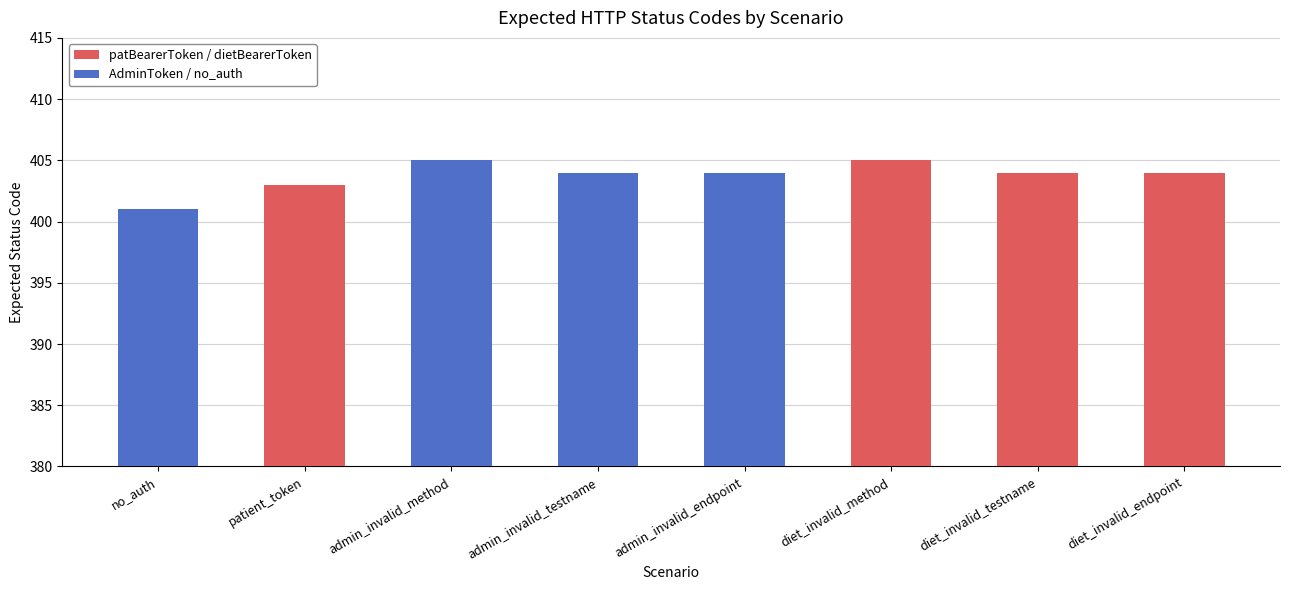

Reading left to right, what are all the values shown in this chart?

with_no_auth=401	with_patient_token=403	with_admin_token_and_invalid_method=405	with_admin_token_and_invalid_testname=404	with__admin_token_and_invalid_endpoint=404	with__diet_token_and_invalid_method=405	with__diet_token_and_invalid_testname=404	with__diet_token_and_invalid_endpoint=404